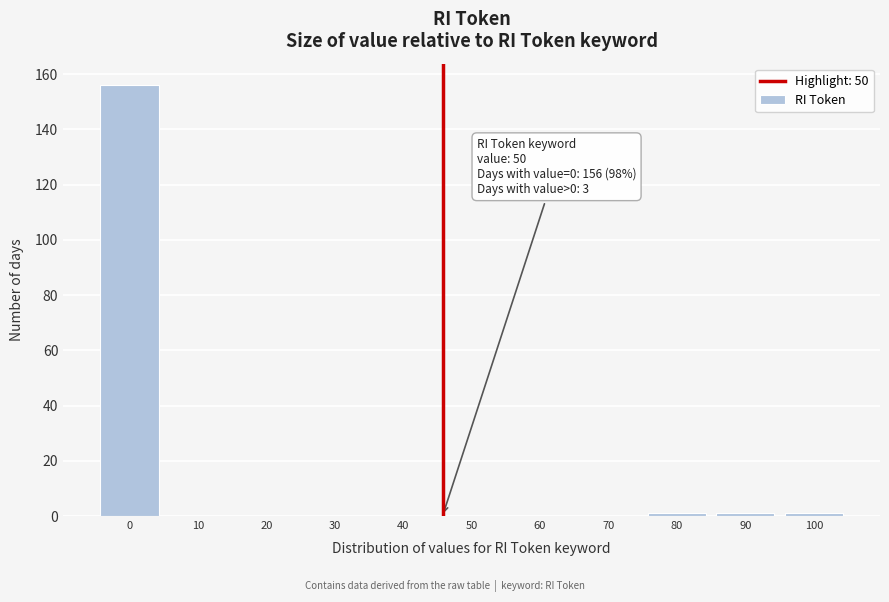

Reading left to right, what are all the values shown in this chart?

0=156	10=0	20=0	30=0	40=0	50=0	60=0	70=0	80=1	90=1	100=1